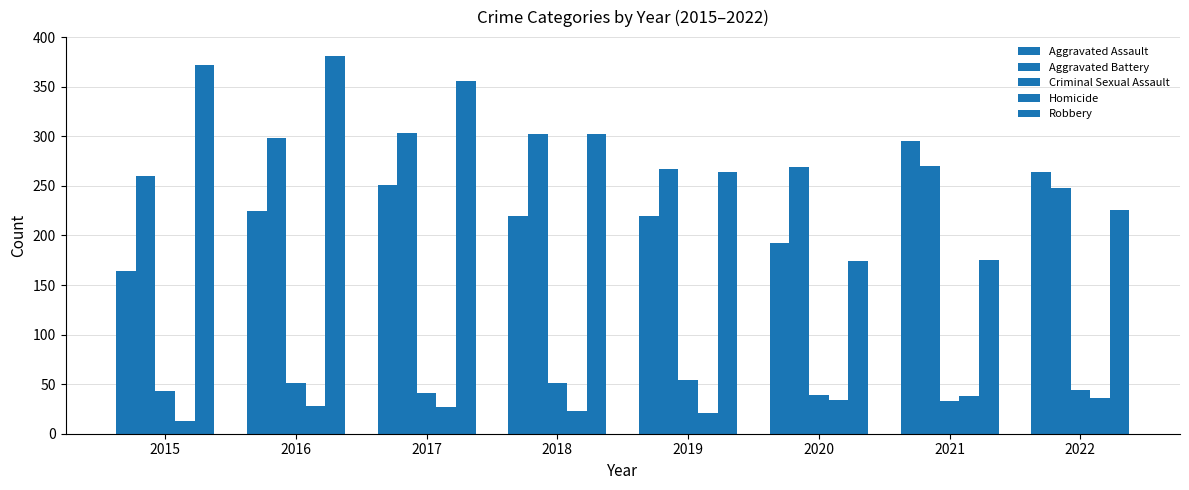

Where is Aggravated Assault nearest to the value 229?

2016